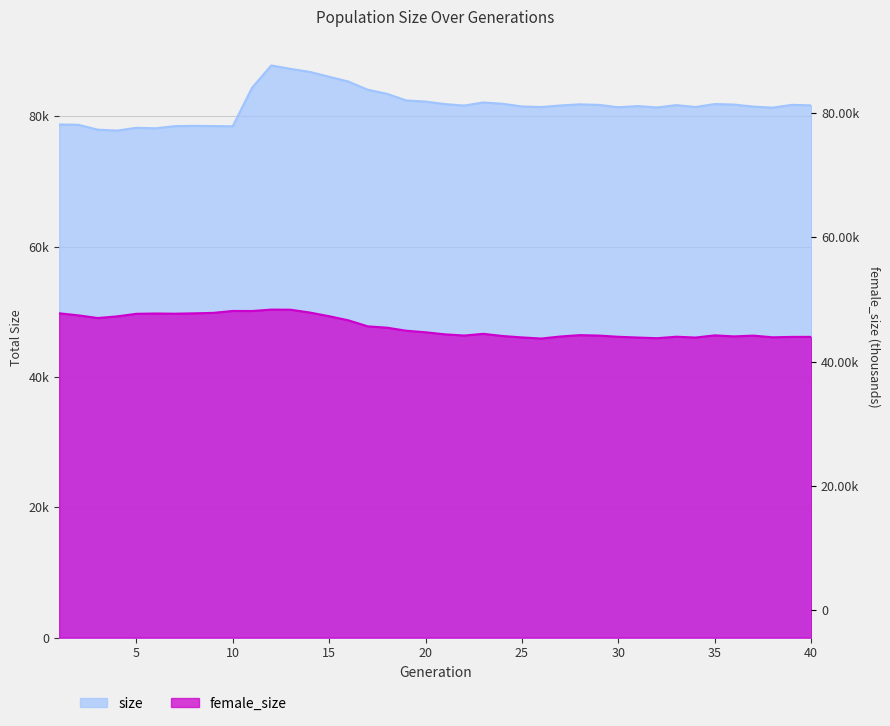

What is the total value across all series at 5?

127962